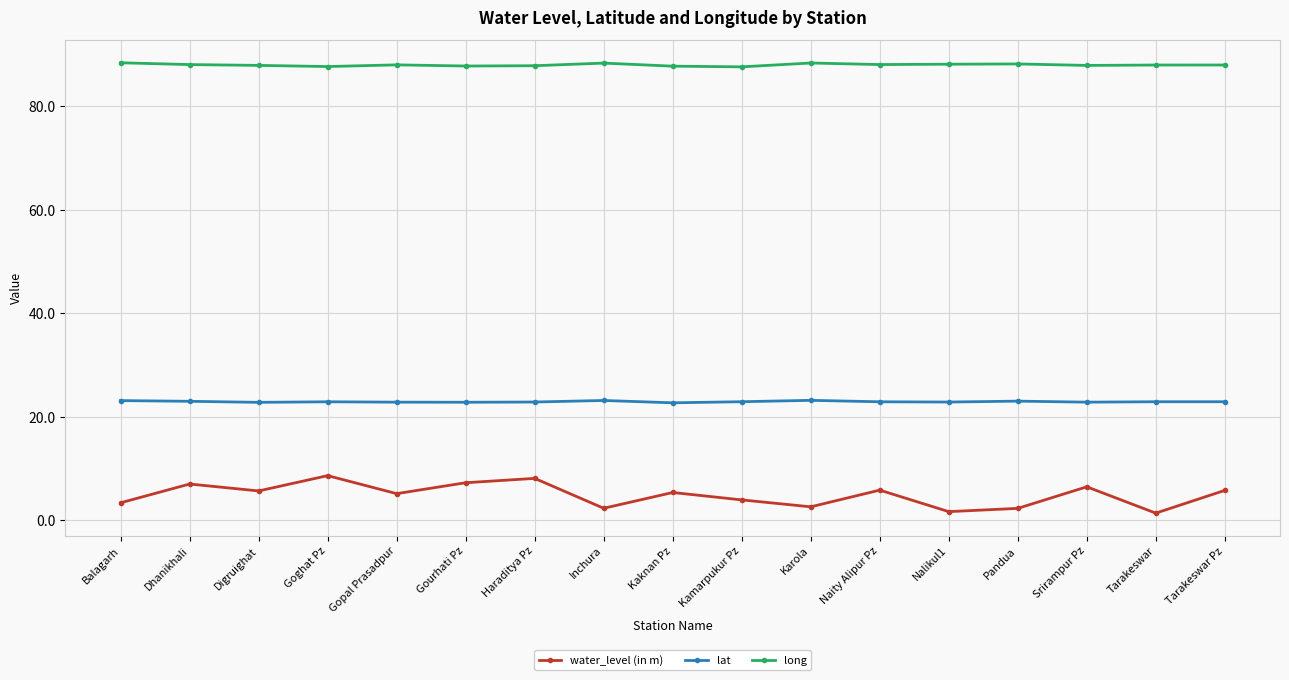

What is the difference between the second highest and second lowest values in the lat series?

0.4